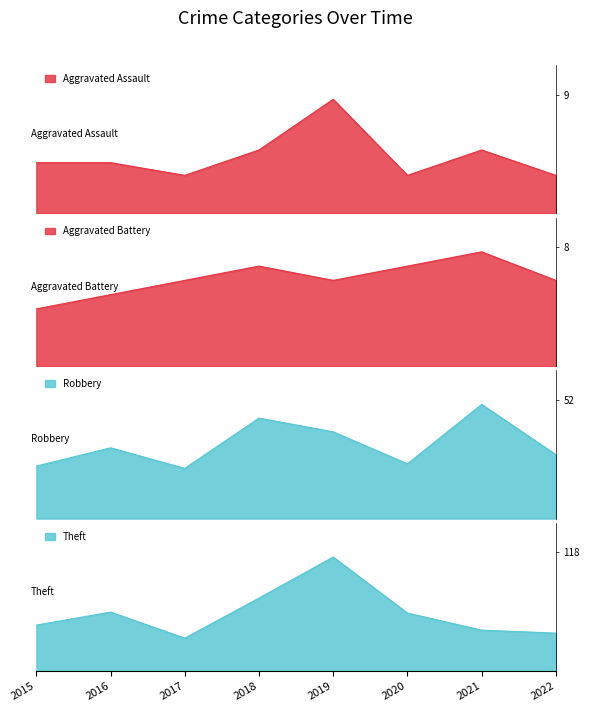

The Theft series shows 31 at 2015. True or false?

False